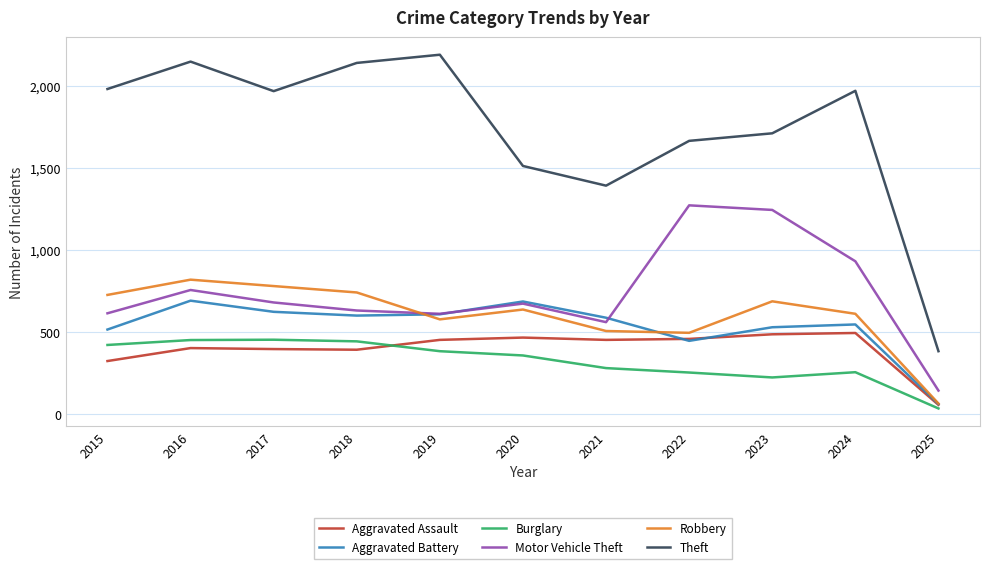

Which label corresponds to the smallest value in the chart?

2025